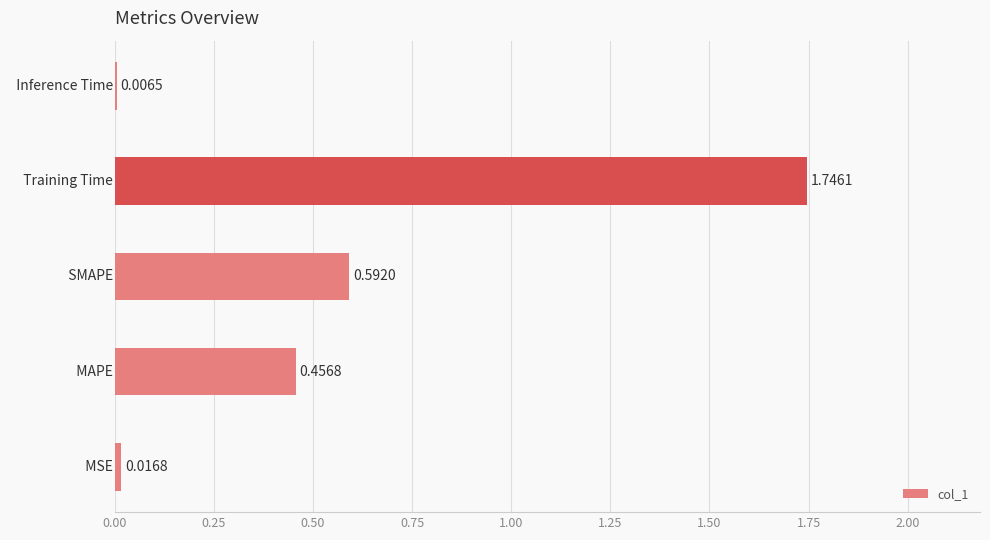

What is the sum of all values?

2.8